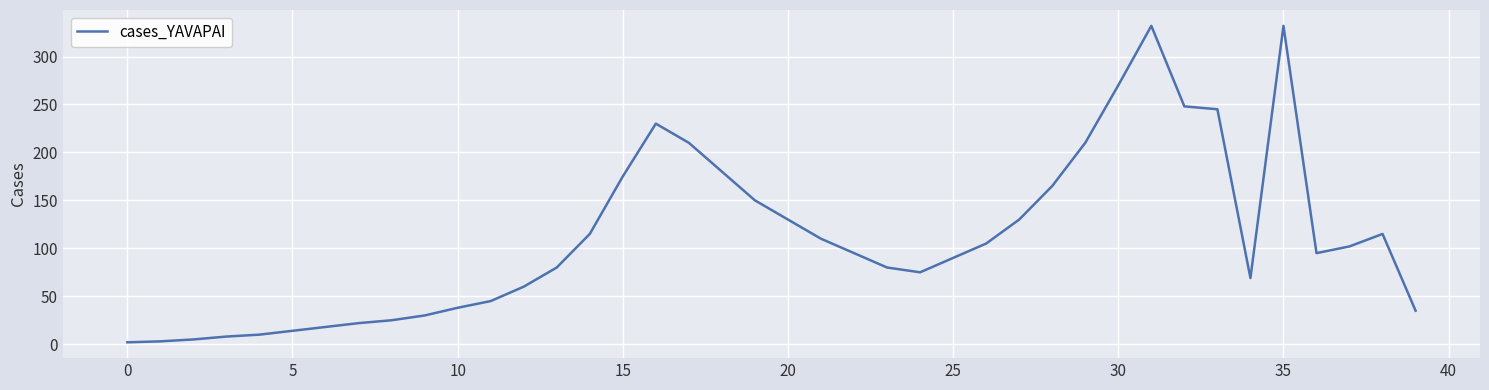

What is the difference between the maximum and minimum values?

330